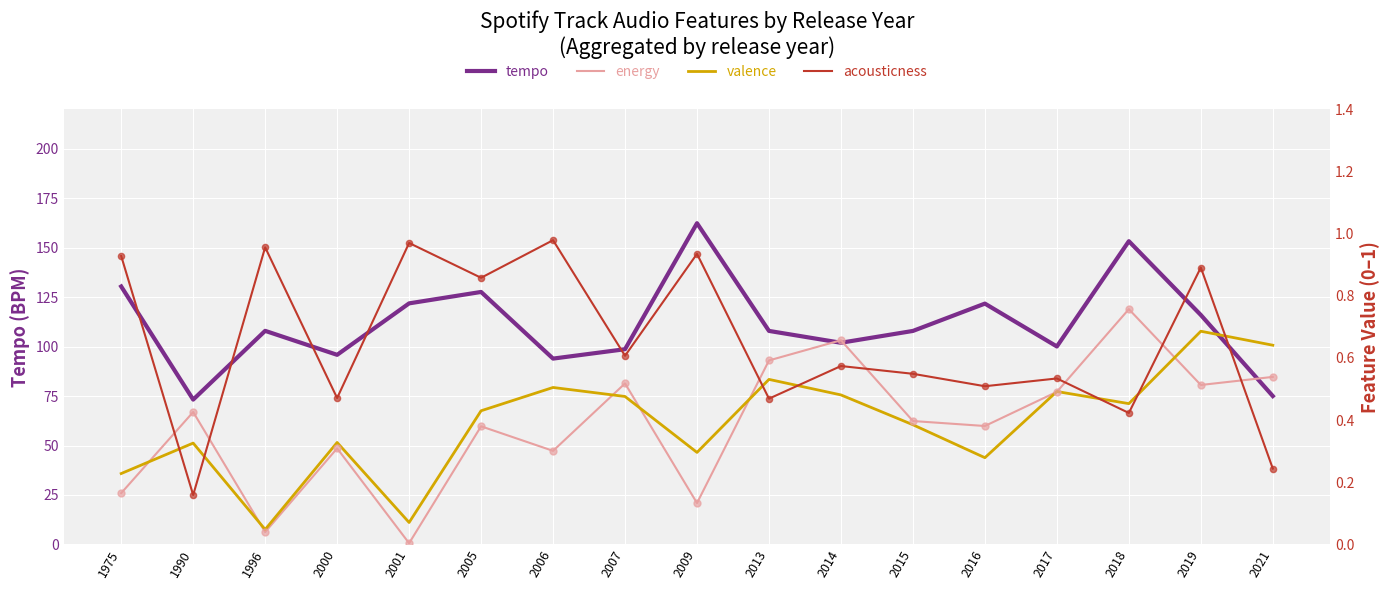

What is the total value across all series at 2021?

76.4